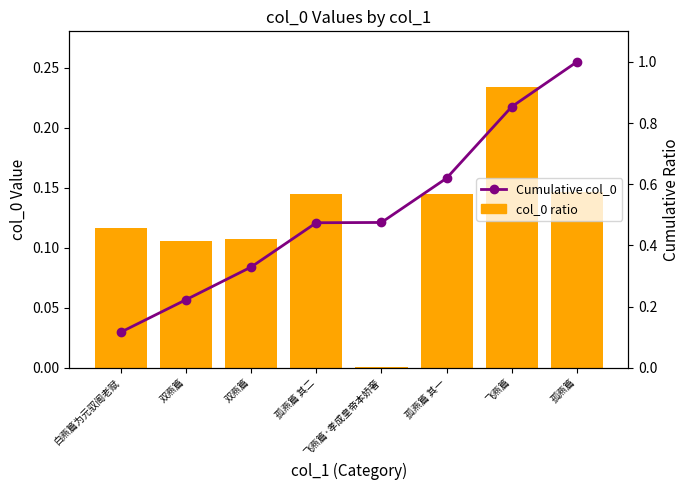

What is the sum of the col_0 ratio values at 双燕篇 and 孤燕篇 其二?

0.3